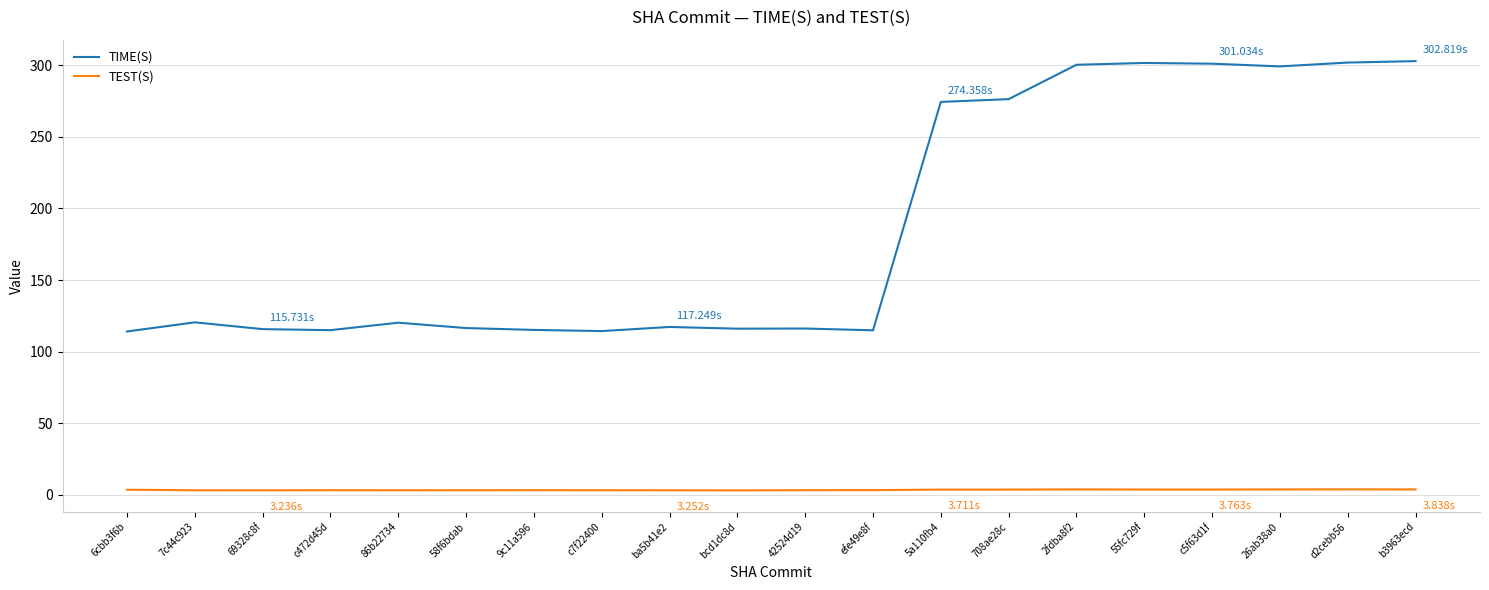

Which series has the largest total across all categories?

TIME(S)